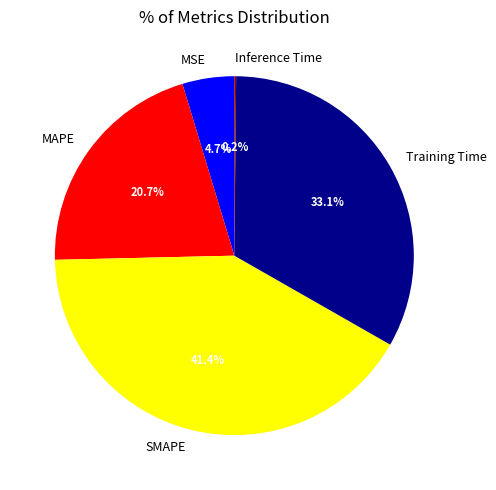

Do MSE and Training Time together represent more than half of the pie?

No